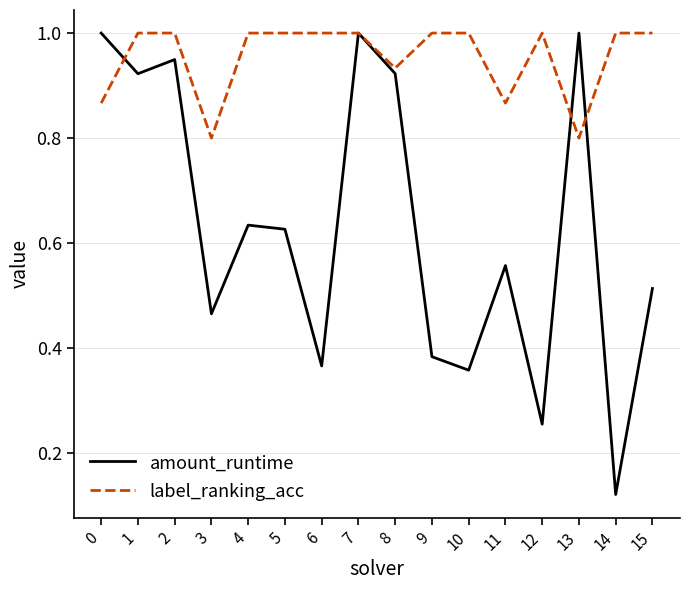

Which series changed the most between 2 and 15?

amount_runtime